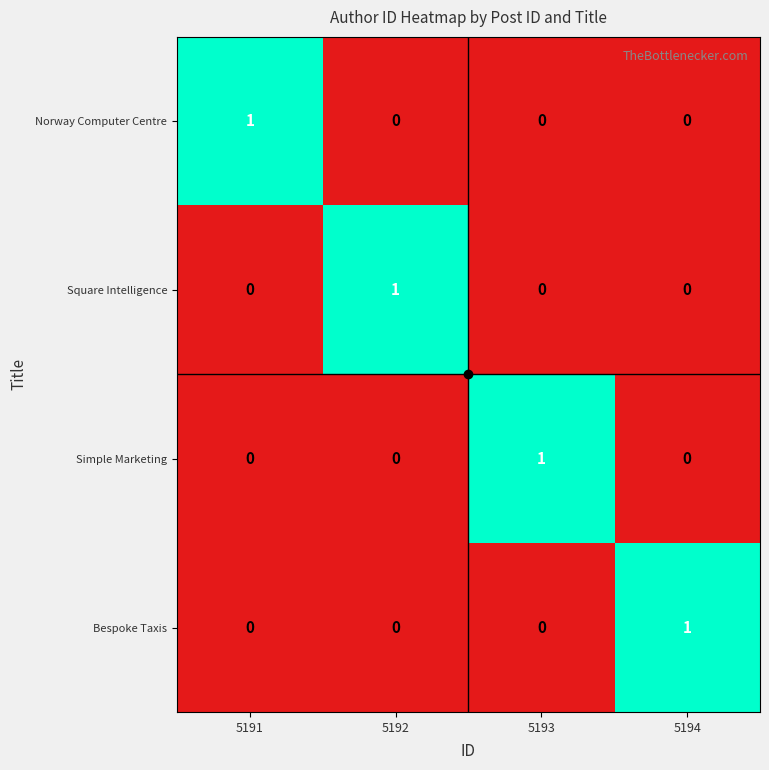

Count the number of categories in the chart.

4